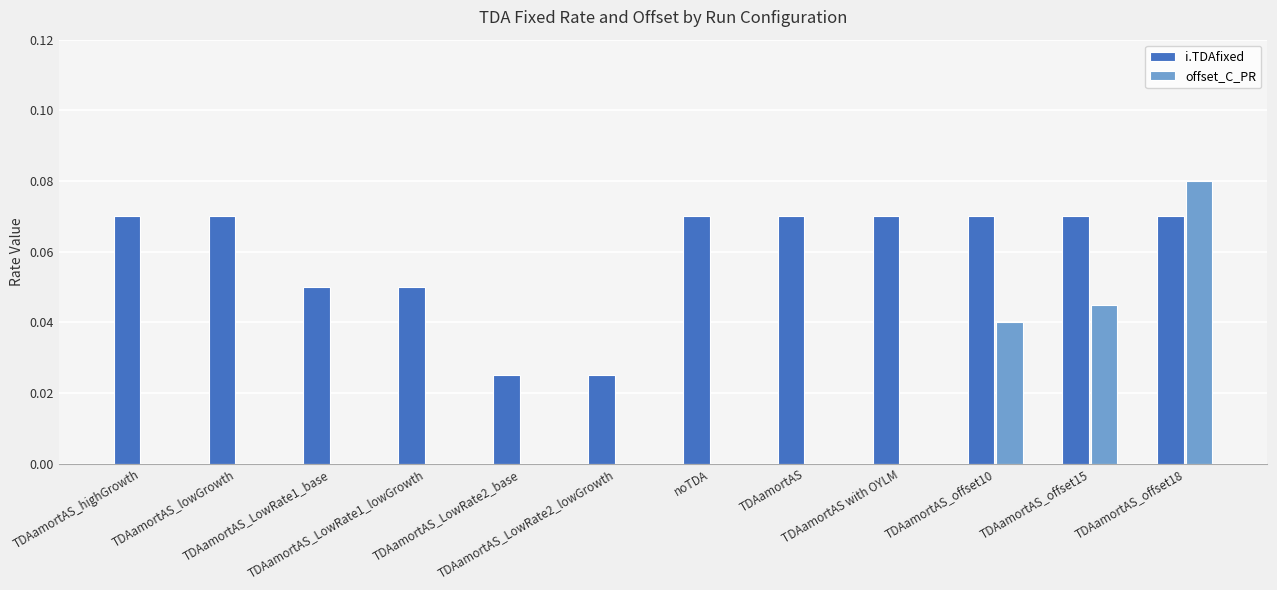

What is the sum of all i.TDAfixed values?

0.7